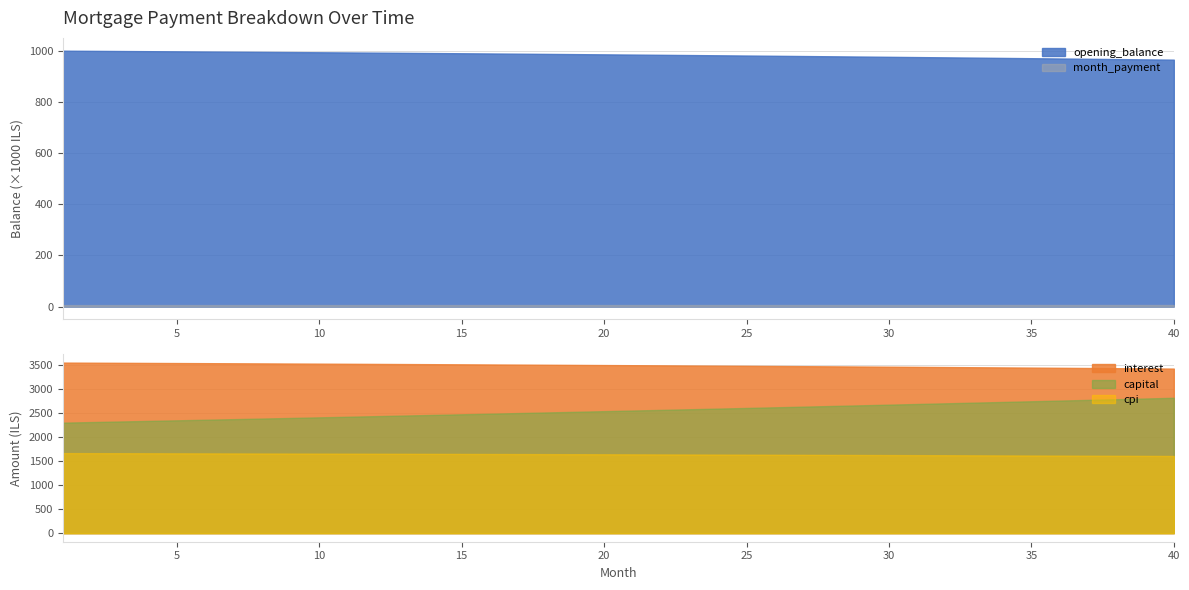

What is the difference between the highest and lowest values at 28?

978092.7